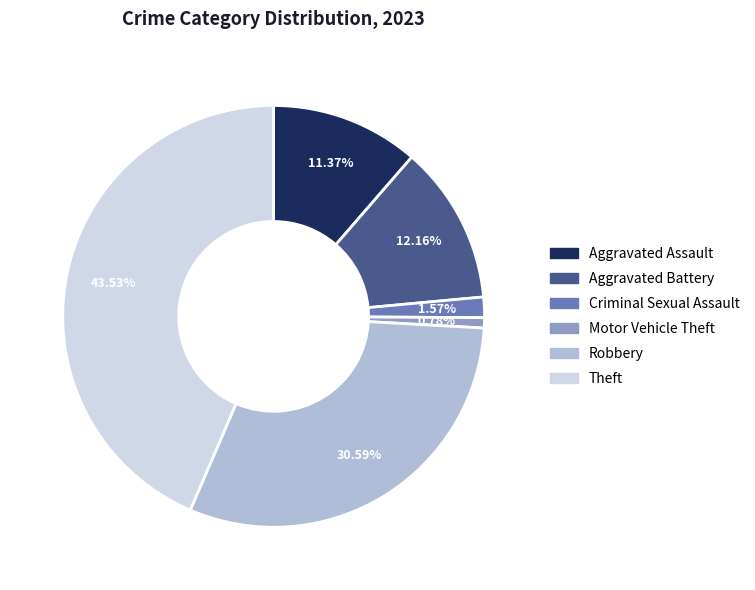

Rank the categories by value from highest to lowest.

Theft, Robbery, Aggravated Battery, Aggravated Assault, Criminal Sexual Assault, Motor Vehicle Theft